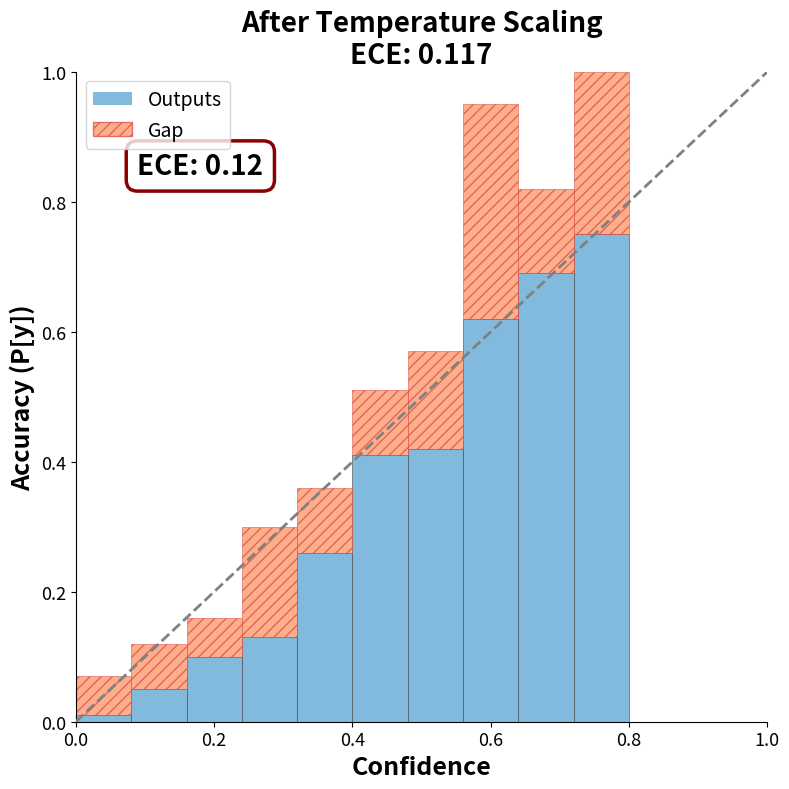

Which series has the largest total across all categories?

Outputs